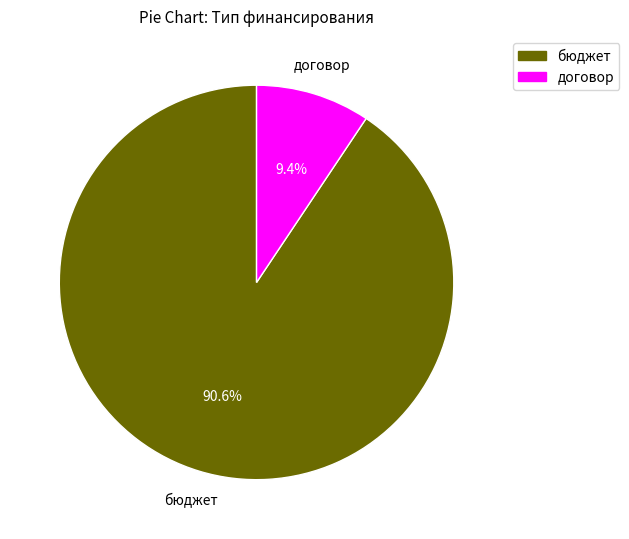

To the nearest percent, what is the average slice percentage?

50%